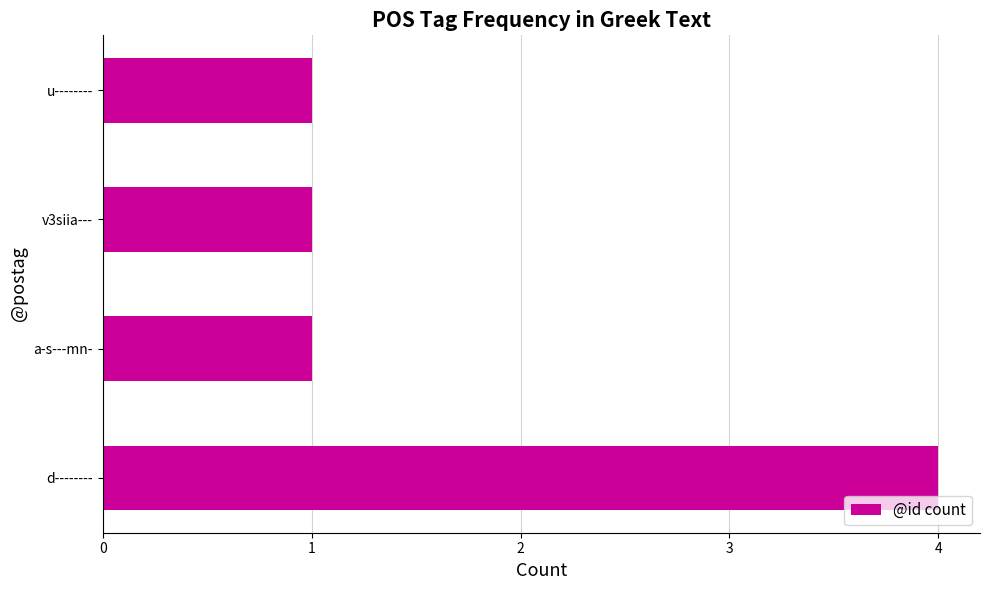

Approximately how many times larger is the value at u-------- compared to a-s---mn-?

1.0